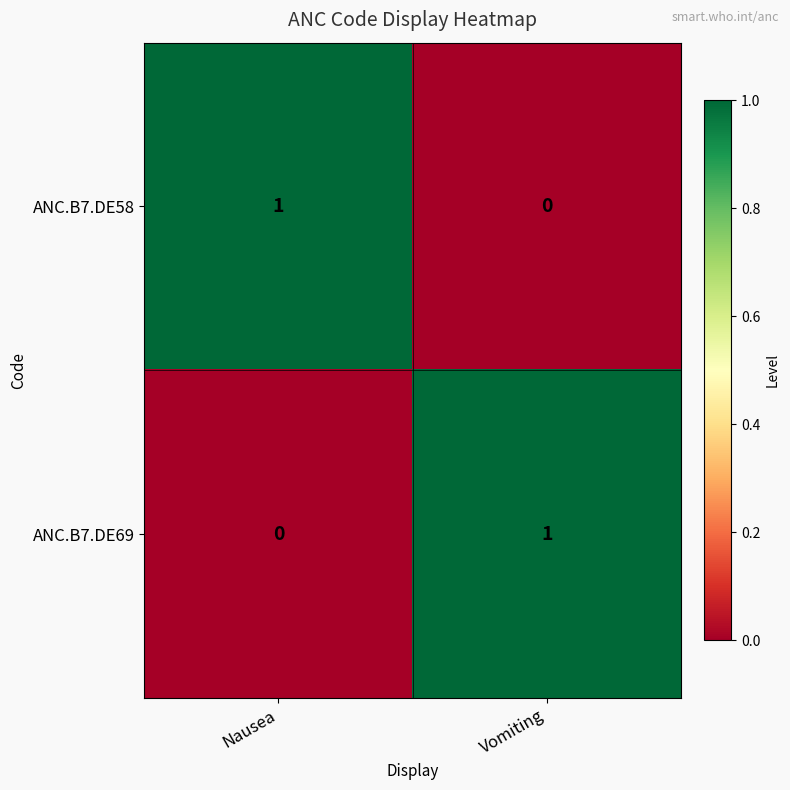

What is the total value across all series at Vomiting?

1